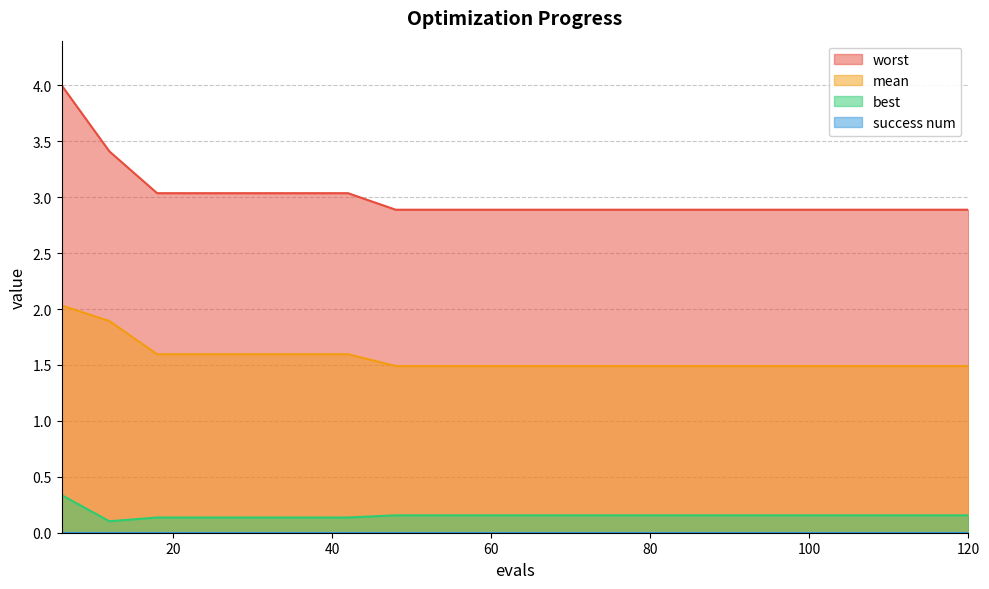

What is the greatest value displayed?

4.0